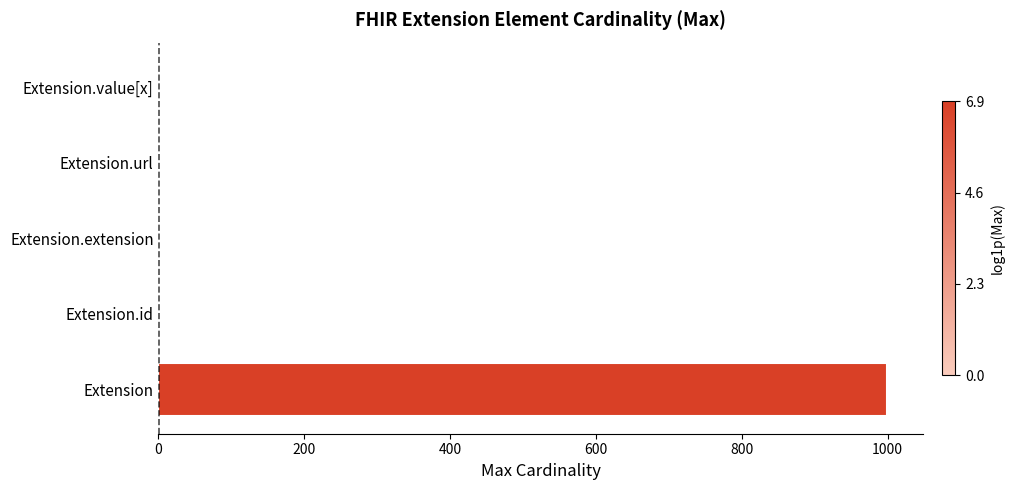

Is it true that the value at Extension is 999?

True